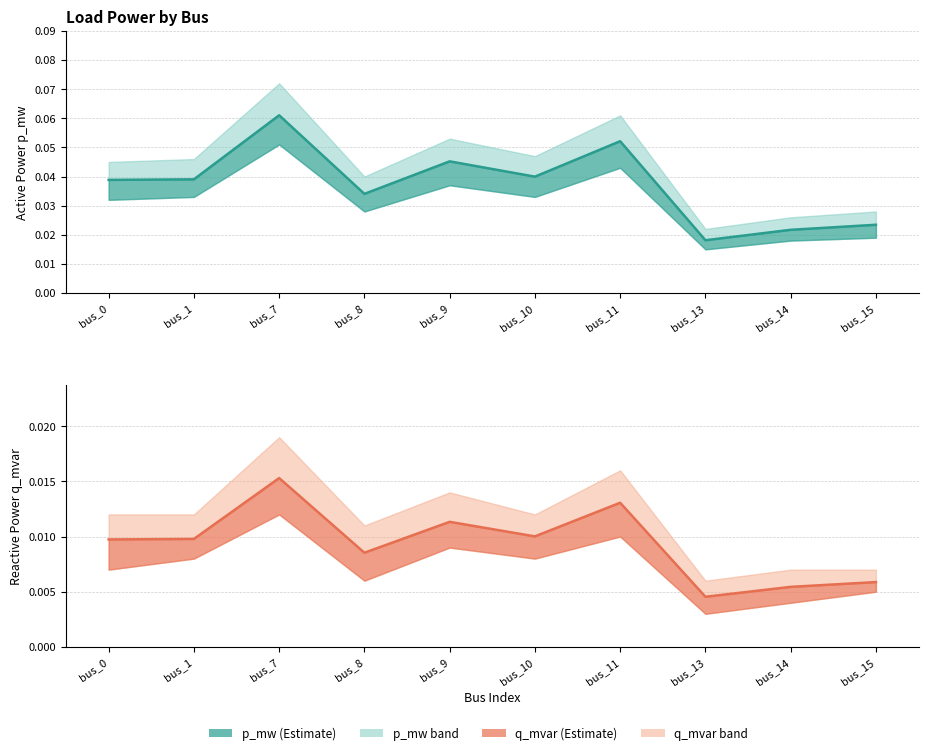

How many interior local peaks does the q_mvar series have?

3